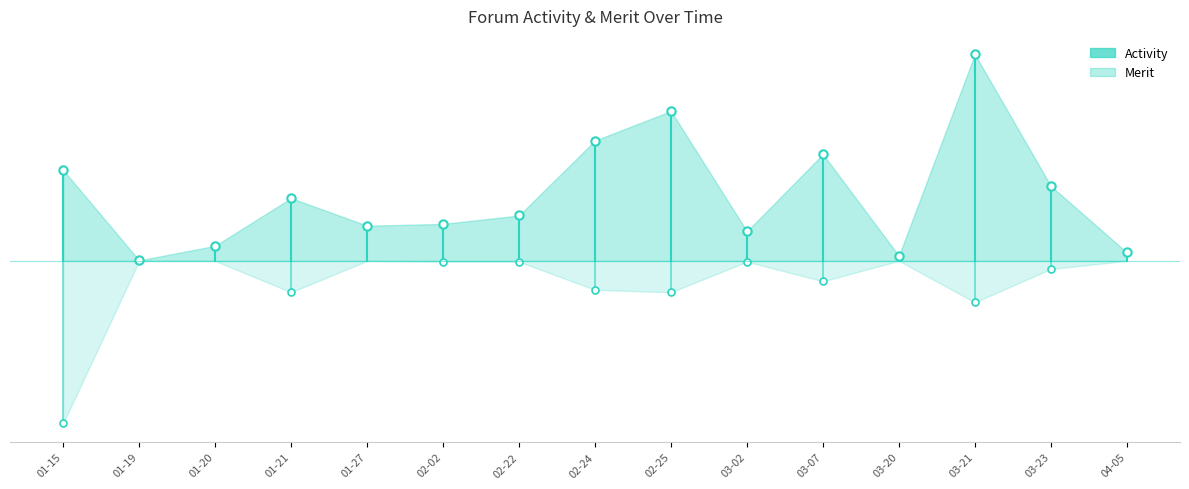

Which series has the widest spread of values?

Merit